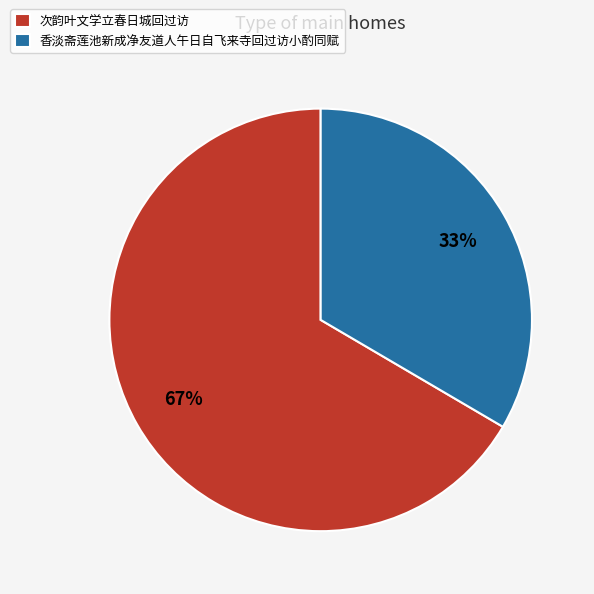

What percentage is the 次韵叶文学立春日城回过访 slice, to the nearest percent?

67%